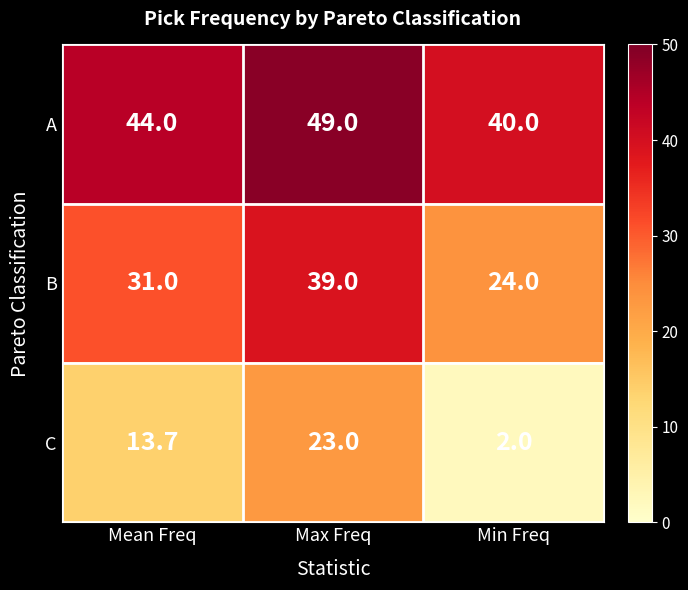

Is it true that B equals 52.9 at Mean Freq?

False